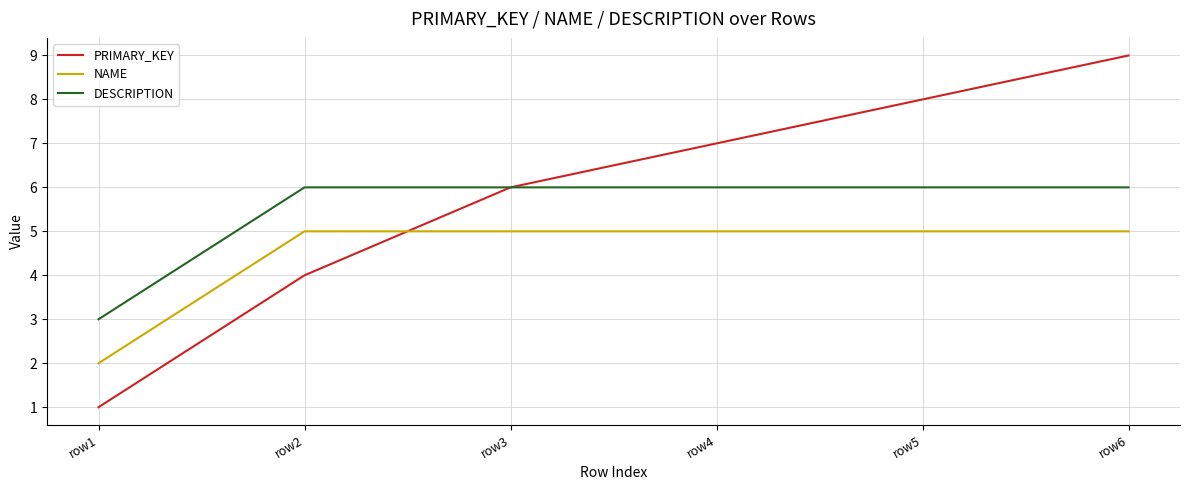

Reading right to left, transcribe all the data shown in this chart.

PRIMARY_KEY: row6=9	row5=8	row4=7	row3=6	row2=4	row1=1
NAME: row6=5	row5=5	row4=5	row3=5	row2=5	row1=2
DESCRIPTION: row6=6	row5=6	row4=6	row3=6	row2=6	row1=3